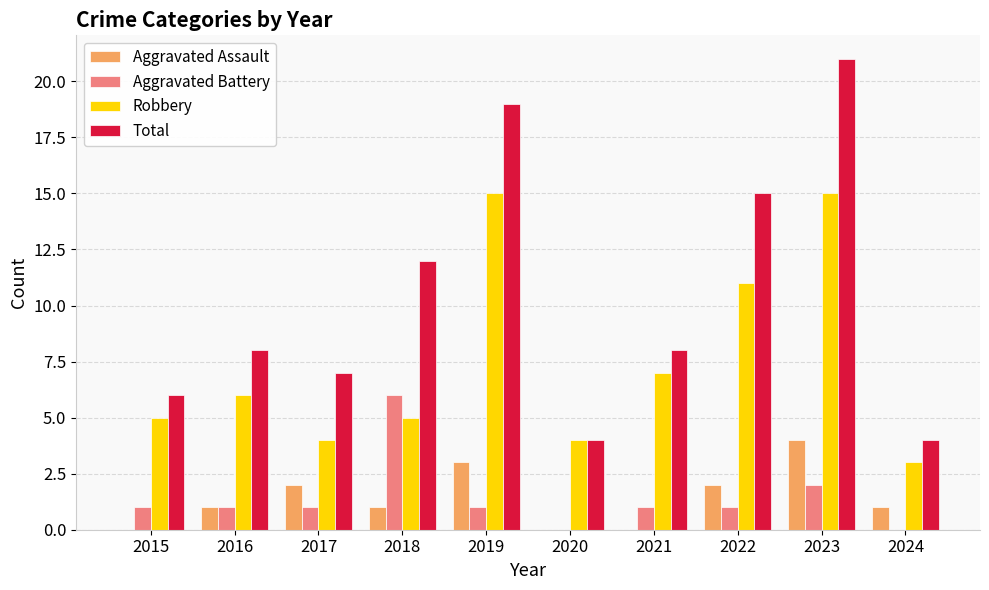

Which series has the largest range (max minus min)?

Total